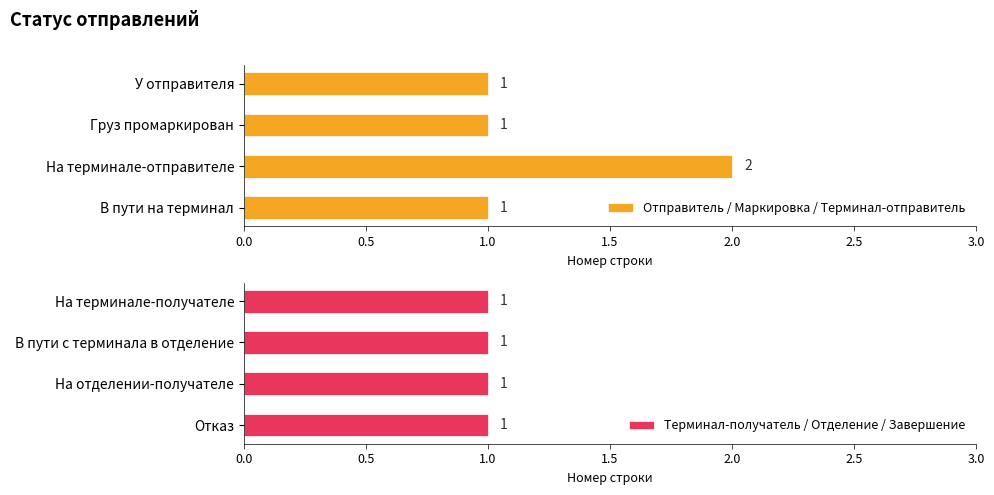

How many distinct data groups are displayed?

2